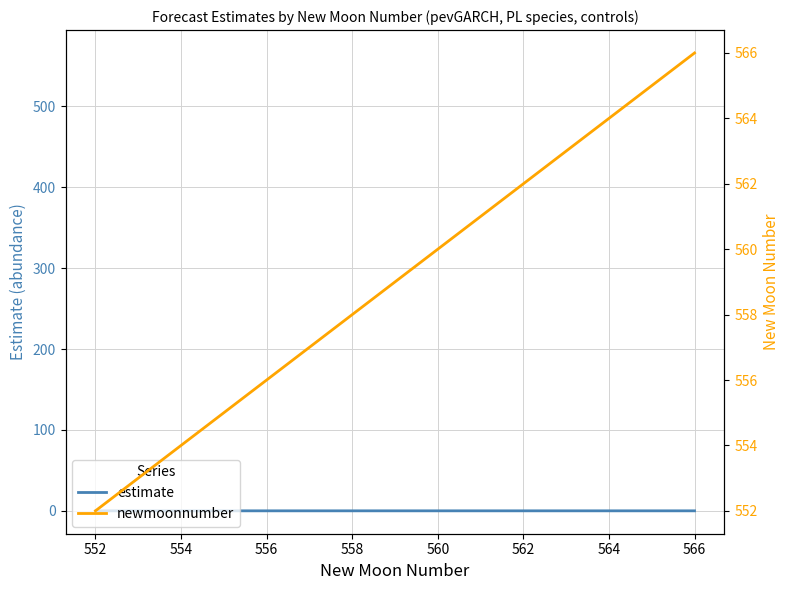

How many data points in newmoonnumber are less than 559?

7